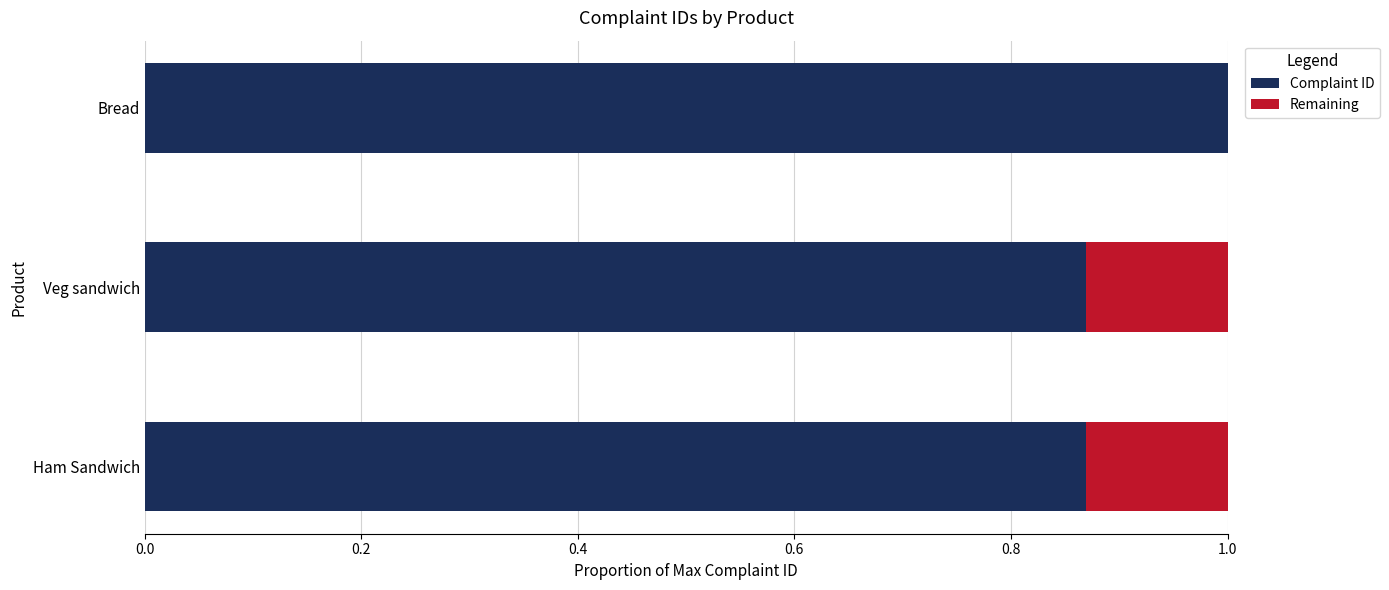

What is the total value across all series at Veg sandwich?

1.0